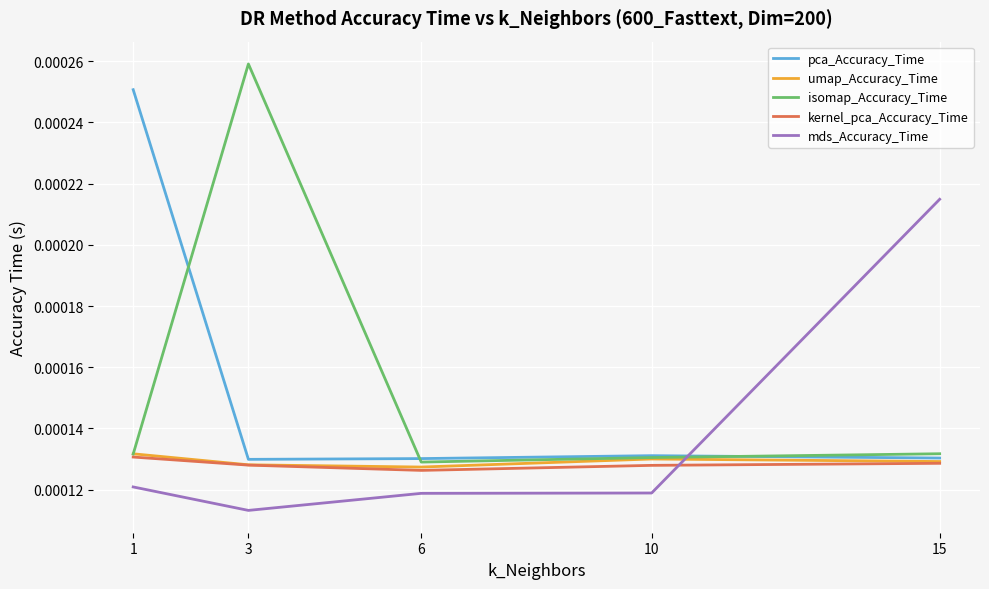

Which category has the highest value across all series?

3